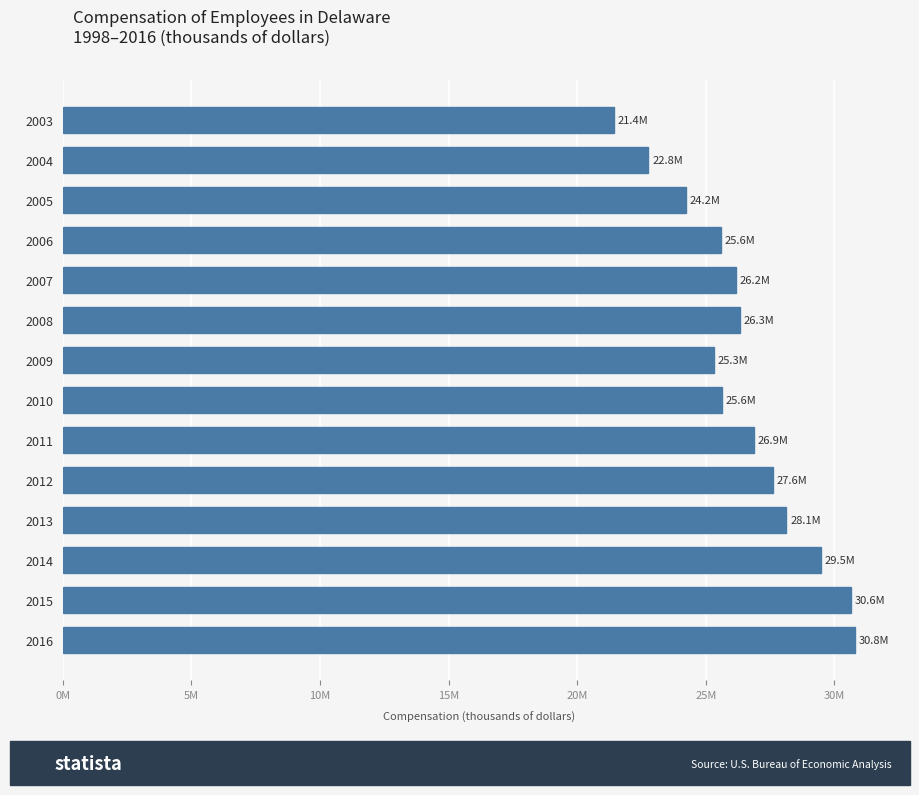

Does the chart contain any negative values?

No